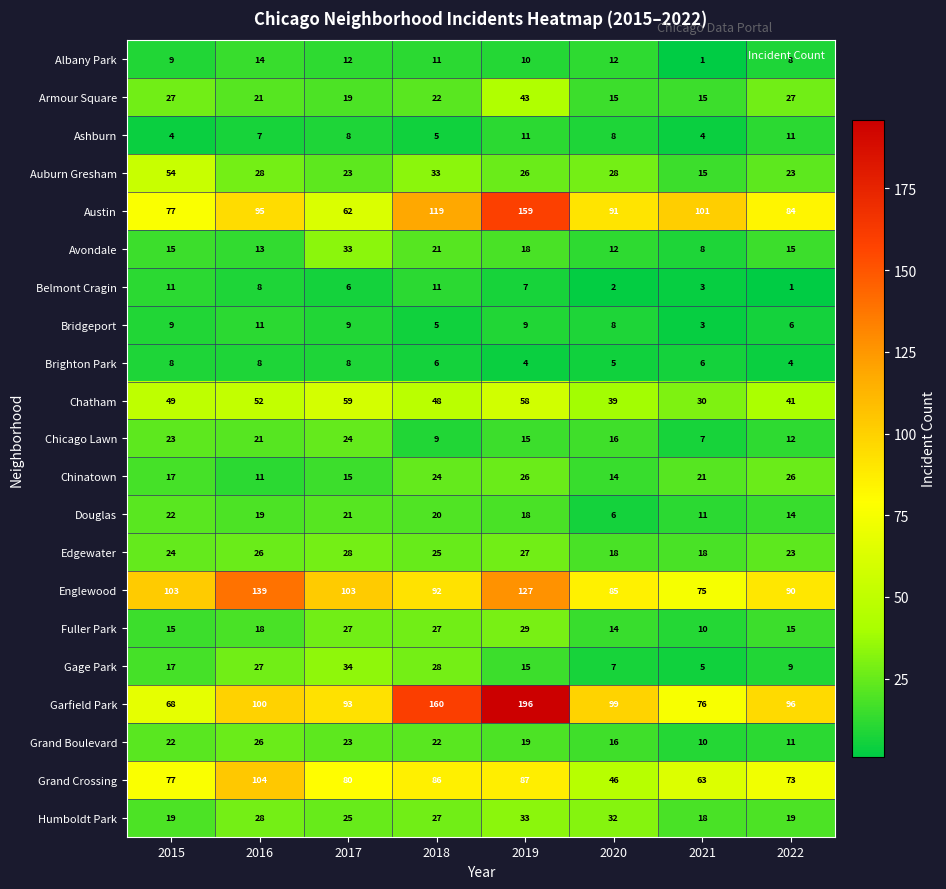

What is the spread (max minus min) of values at 2019?

192